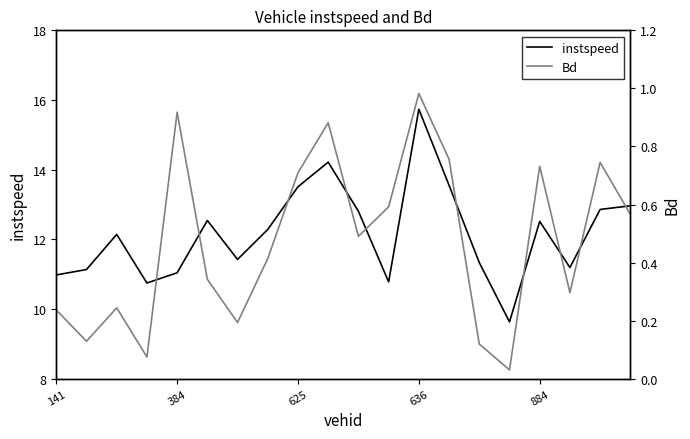

Is it true that instspeed equals 12.5 at 5?

True